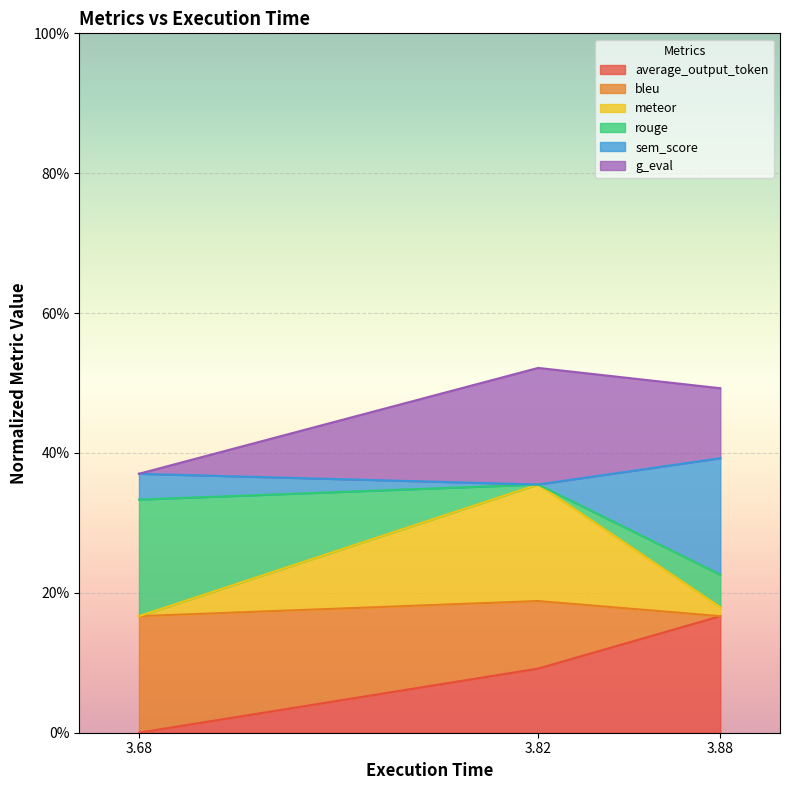

Count the rouge values in the range 0 to 1.

3